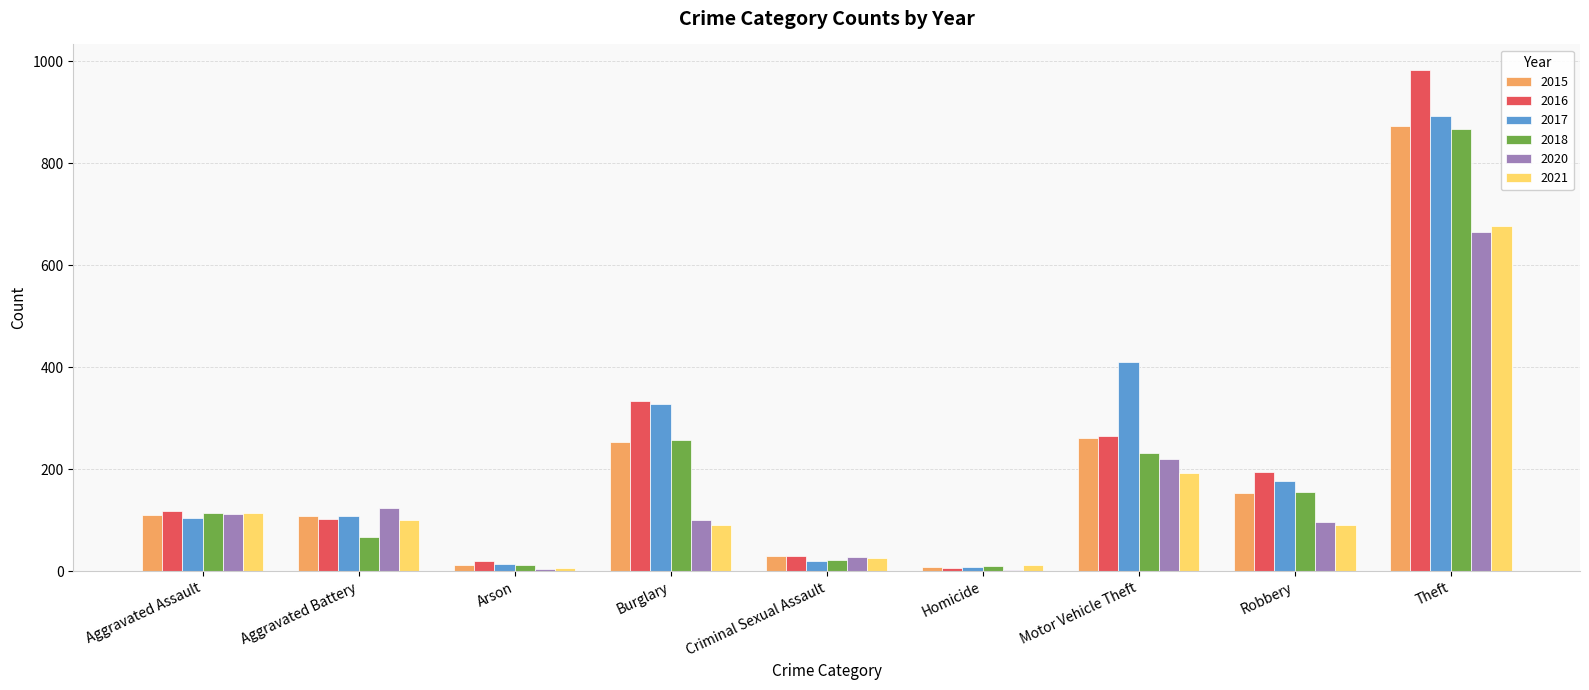

At which label is 2016 closest to 495?

Burglary